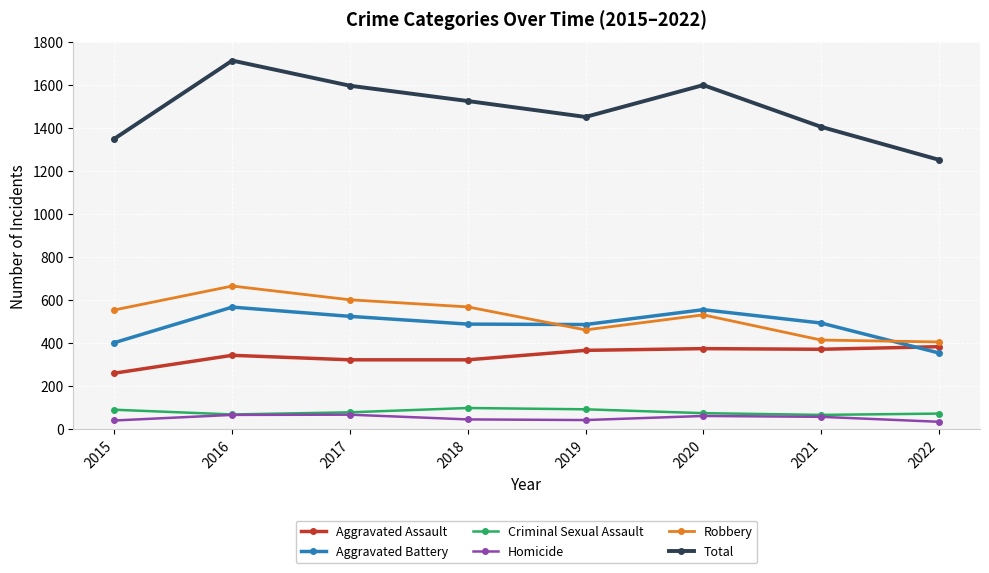

What is the value of the Aggravated Assault point at the 6th from the left?

375